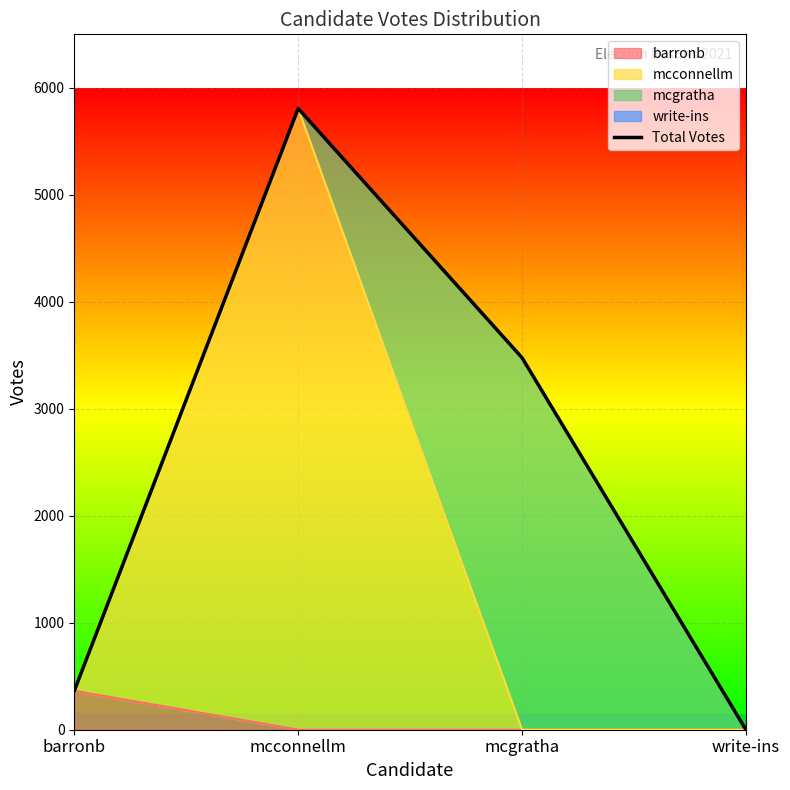

What position from the left is write-ins?

4